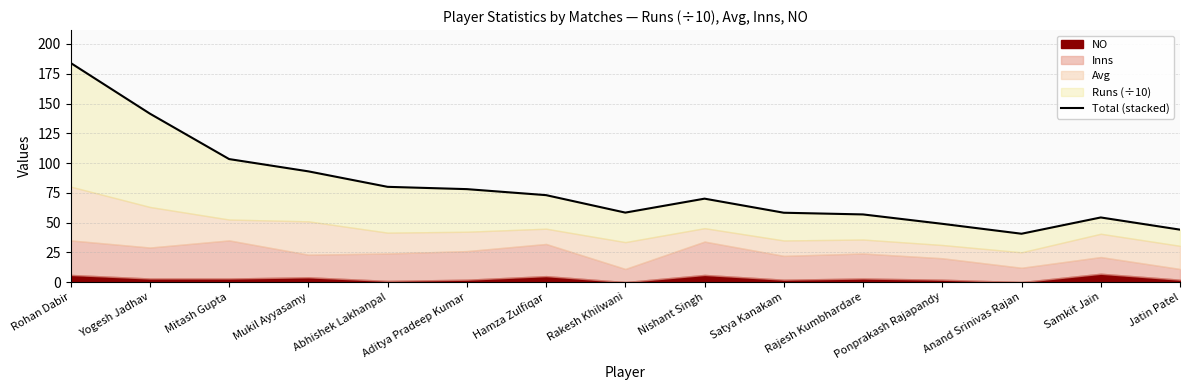

True or false: the data shows 139.1 at Aditya Pradeep Kumar.

False